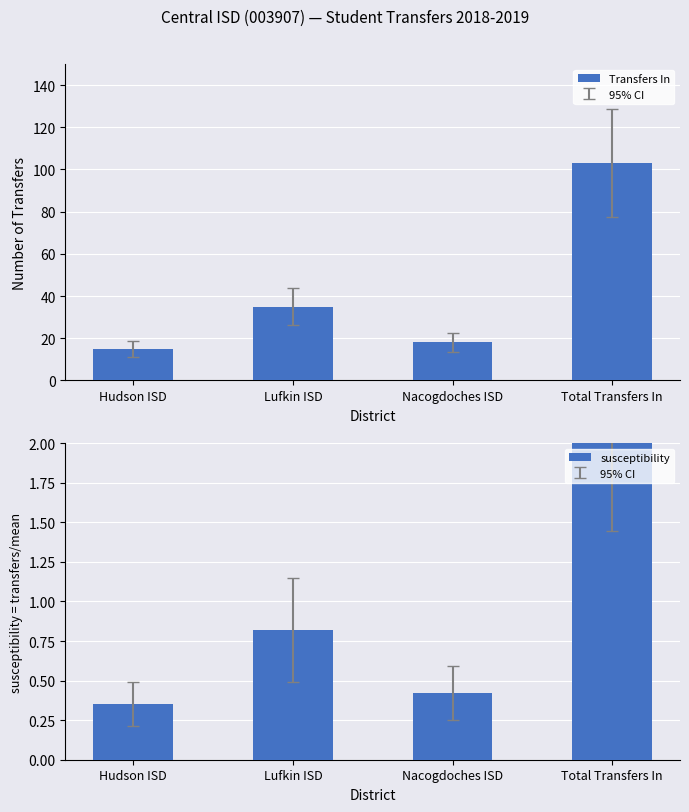

What is the value of the Transfers In bar at the 2nd from the left?

35